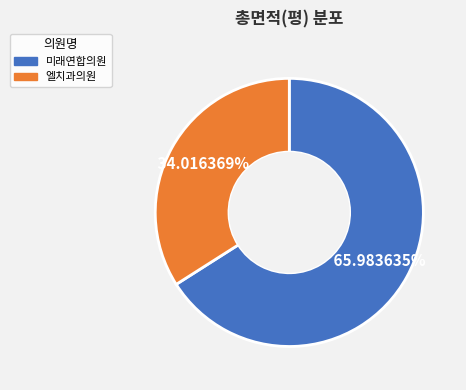

True or false: 엘치과의원 accounts for 34% of the total.

True